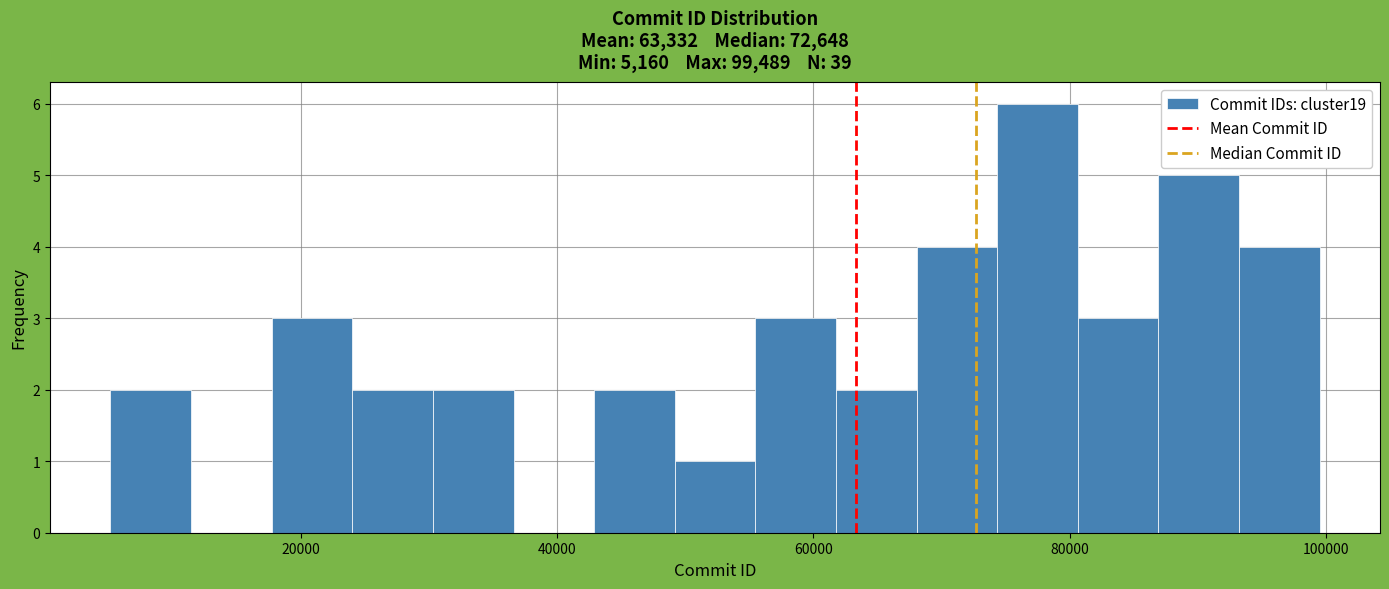

Around what value on the x-axis is the tallest bar? Give the approximate position of its centre, as read against the axis.

78000